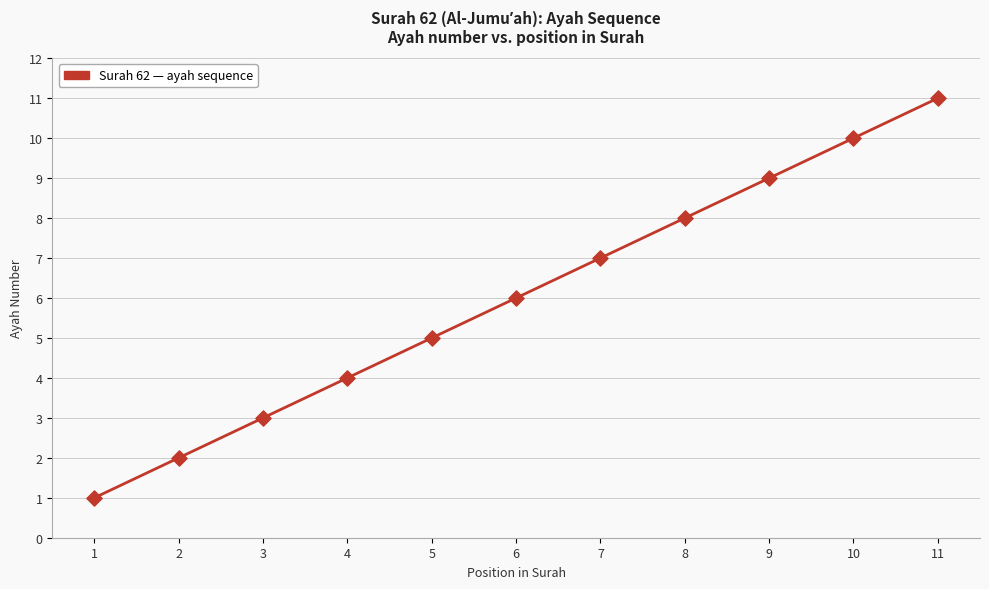

Between 11 and 7, which is larger?

11